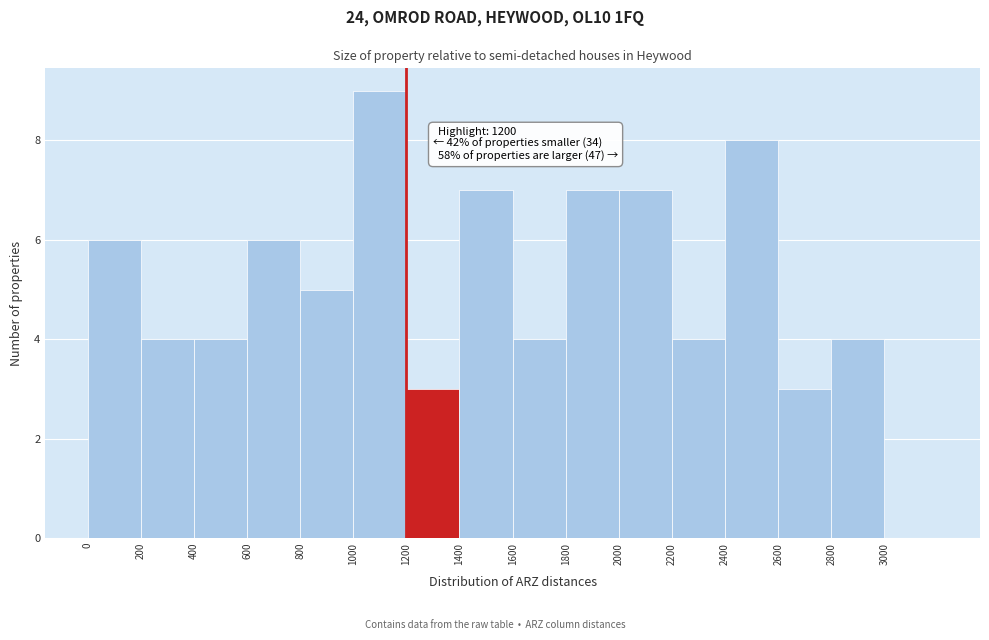

Which range on the x-axis has the tallest bar?

1000 to 1200